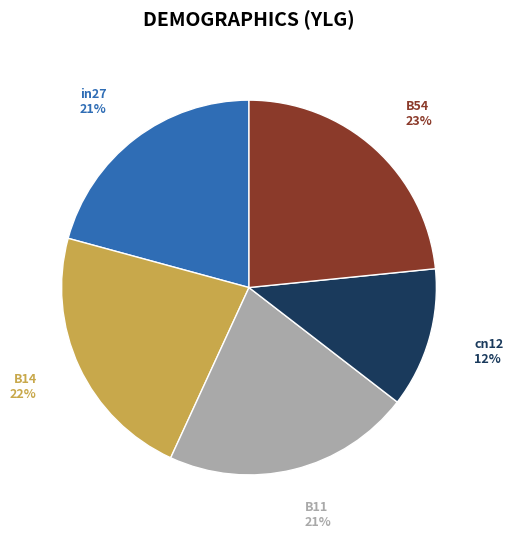

Which has a higher value, in27 or cn12?

in27